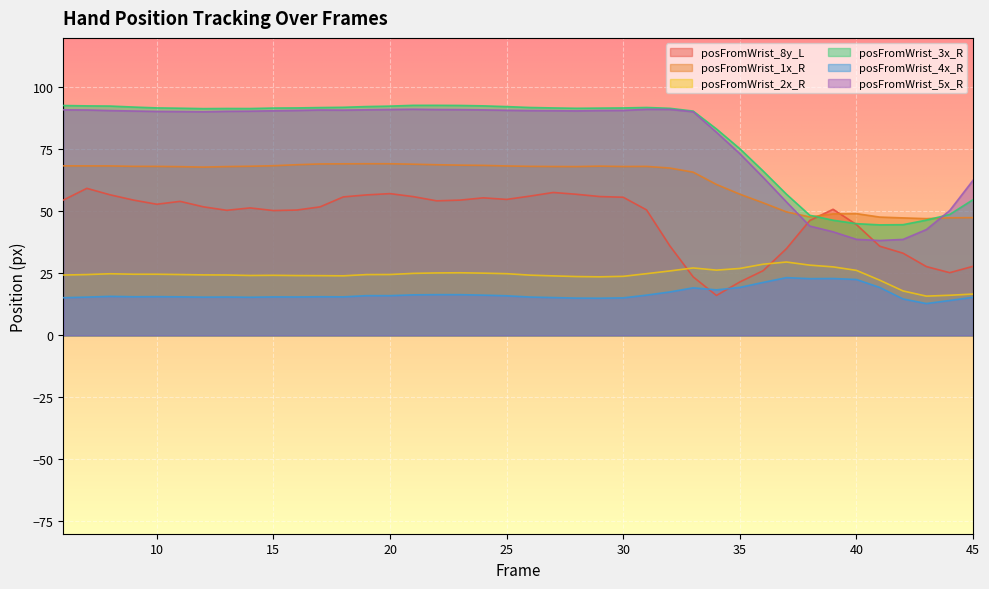

How many data points in posFromWrist_1x_R are less than 68?

15